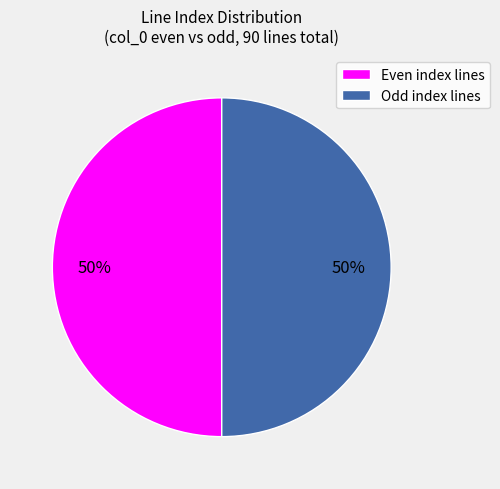

What is the ratio of the value at Even index lines to the value at Odd index lines?

1.0